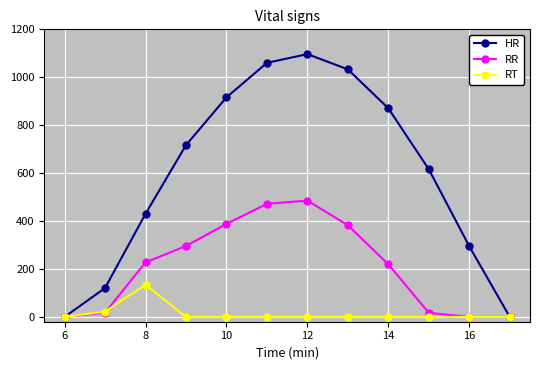

What is the difference between the maximum and minimum values in the RT series?

134.2